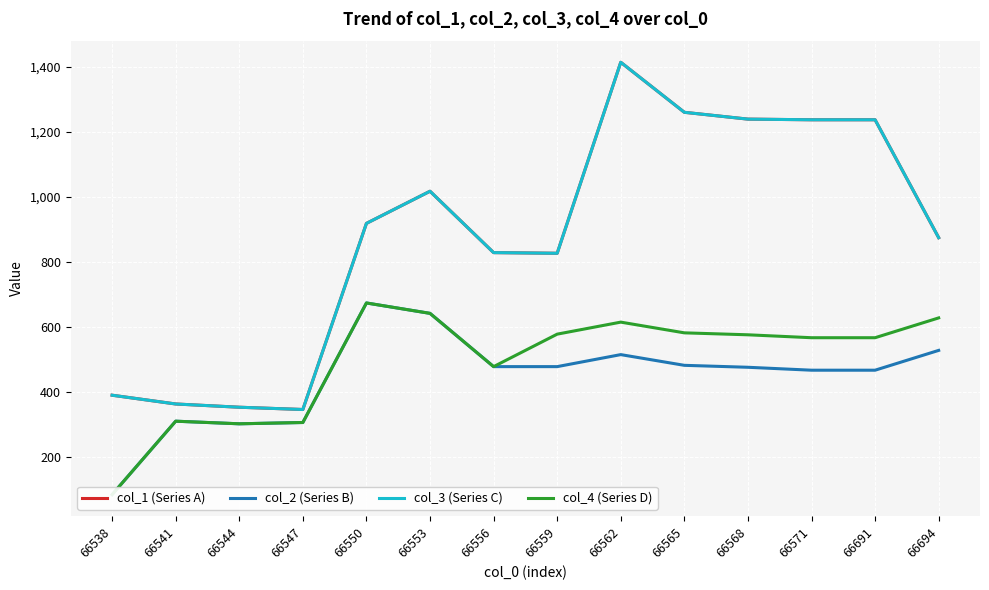

At how many categories does at least one series exceed 741?

10